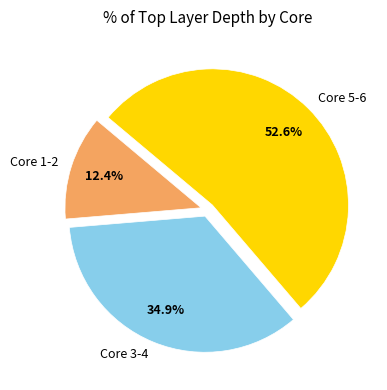

Is there a majority slice in this chart?

Yes